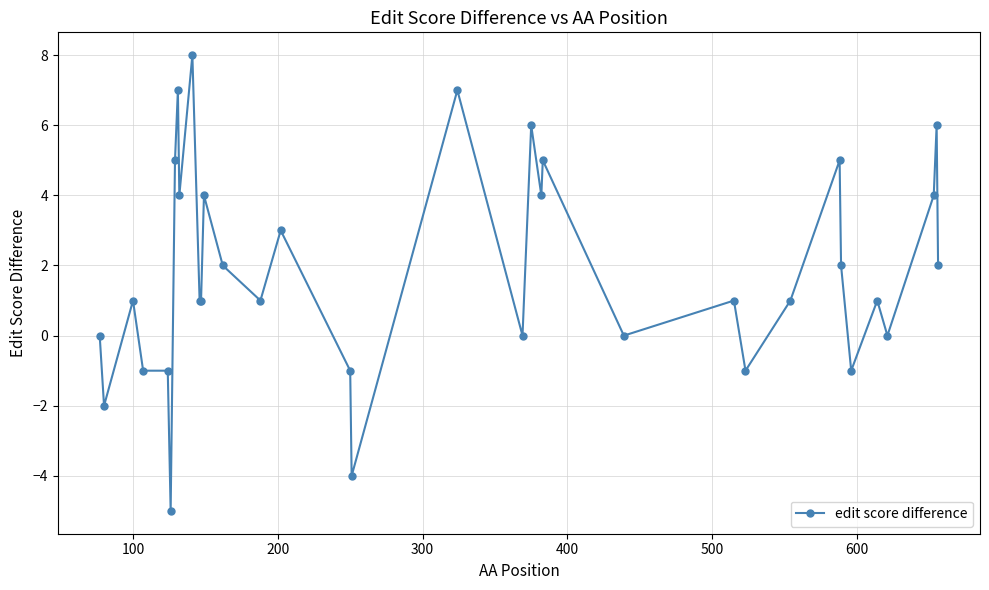

What is the greatest value displayed?

8